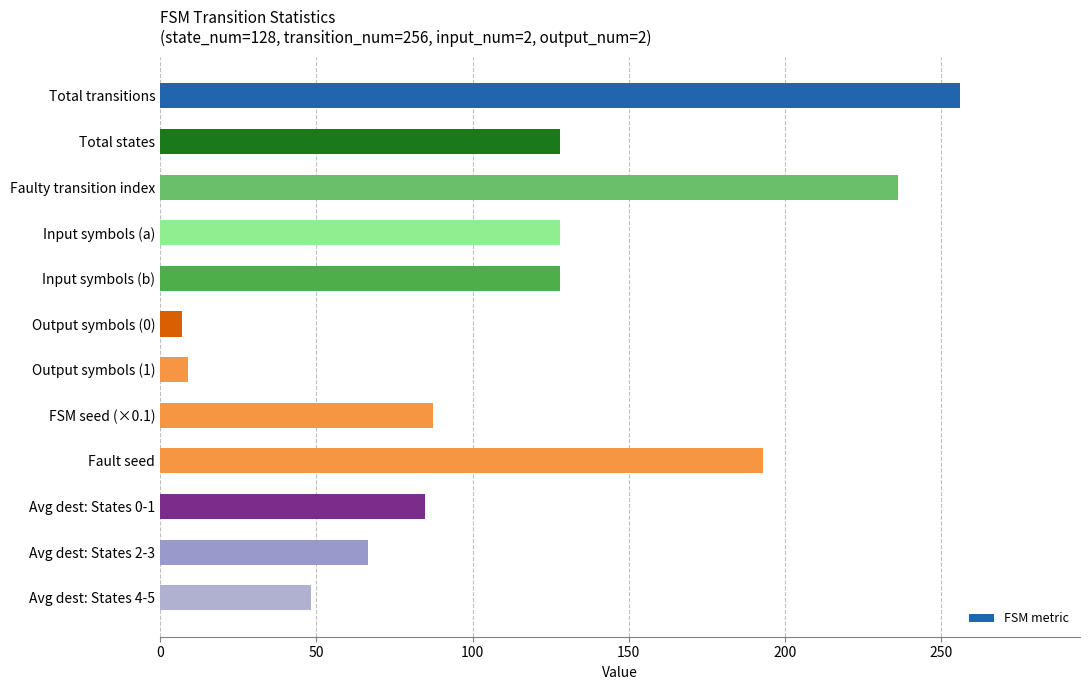

What is the label of the 8th bar from the bottom?

Input symbols (b)